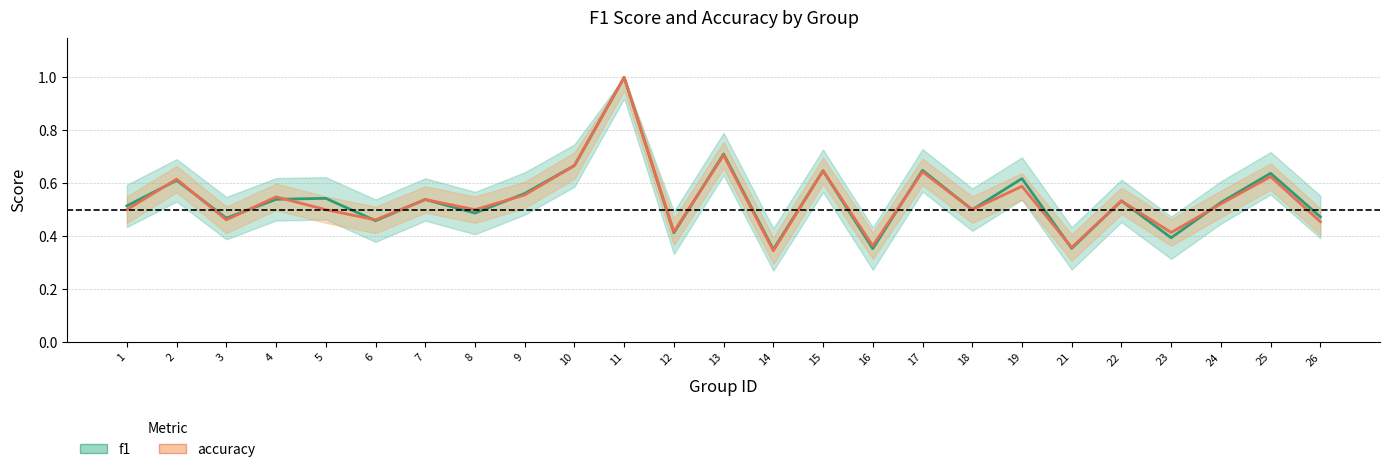

How many interior local valleys does the f1 series have?

9